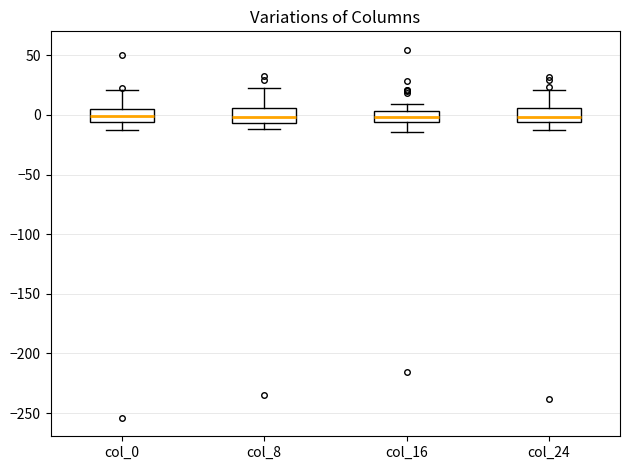

Reading left to right, read every box against the y-axis: the position of its median line, the range the box covers, and the ends of its whiskers. The values are not printed on the chart, so give them approximately, as read against the axis.

col_0: median 0, box -5 to 5, whiskers -10 to 20
col_8: median 0, box -5 to 5, whiskers -10 to 25
col_16: median 0, box -5 to 5, whiskers -15 to 10
col_24: median 0, box -5 to 5, whiskers -10 to 20